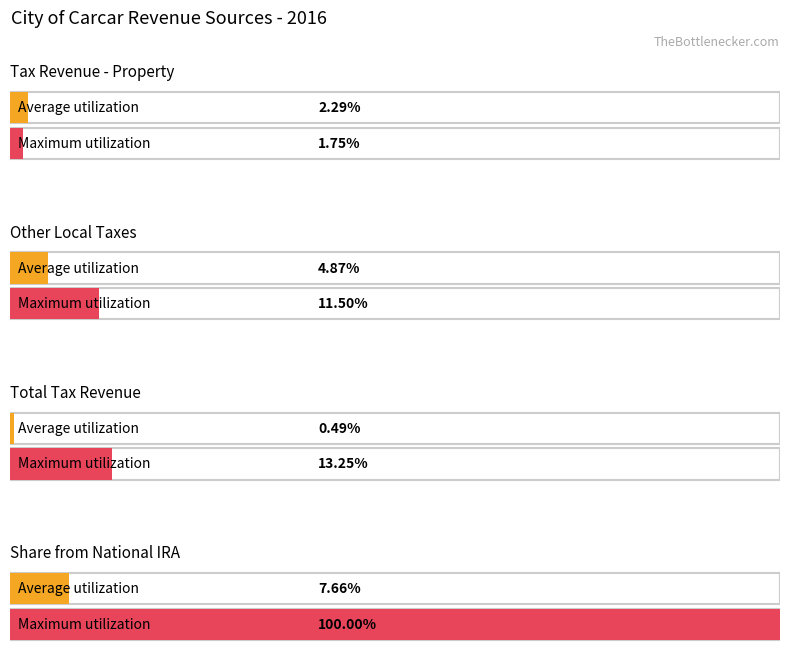

Which series has the widest spread of values?

Maximum utilization